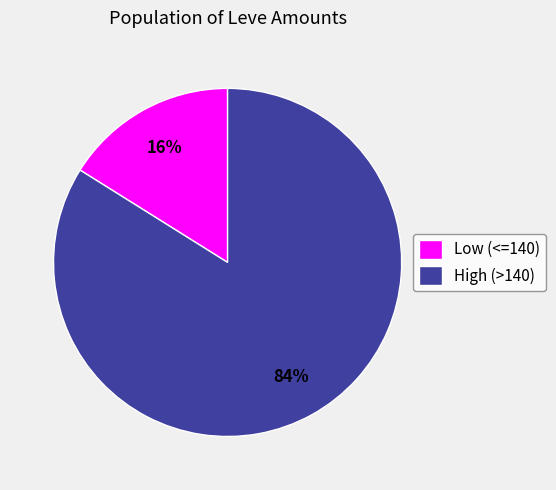

To the nearest percent, what portion does Low (<=140) represent?

16%